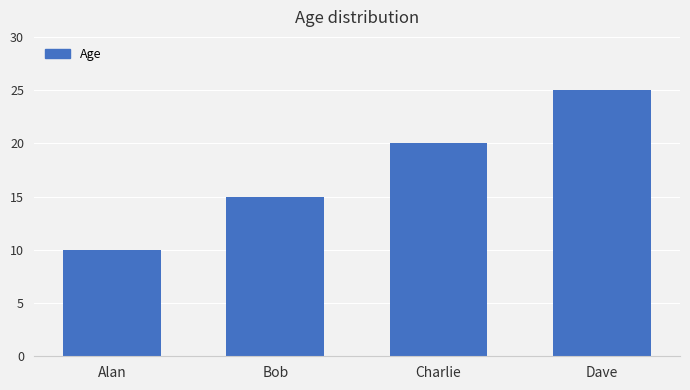

How many values are between 15 and 25?

3